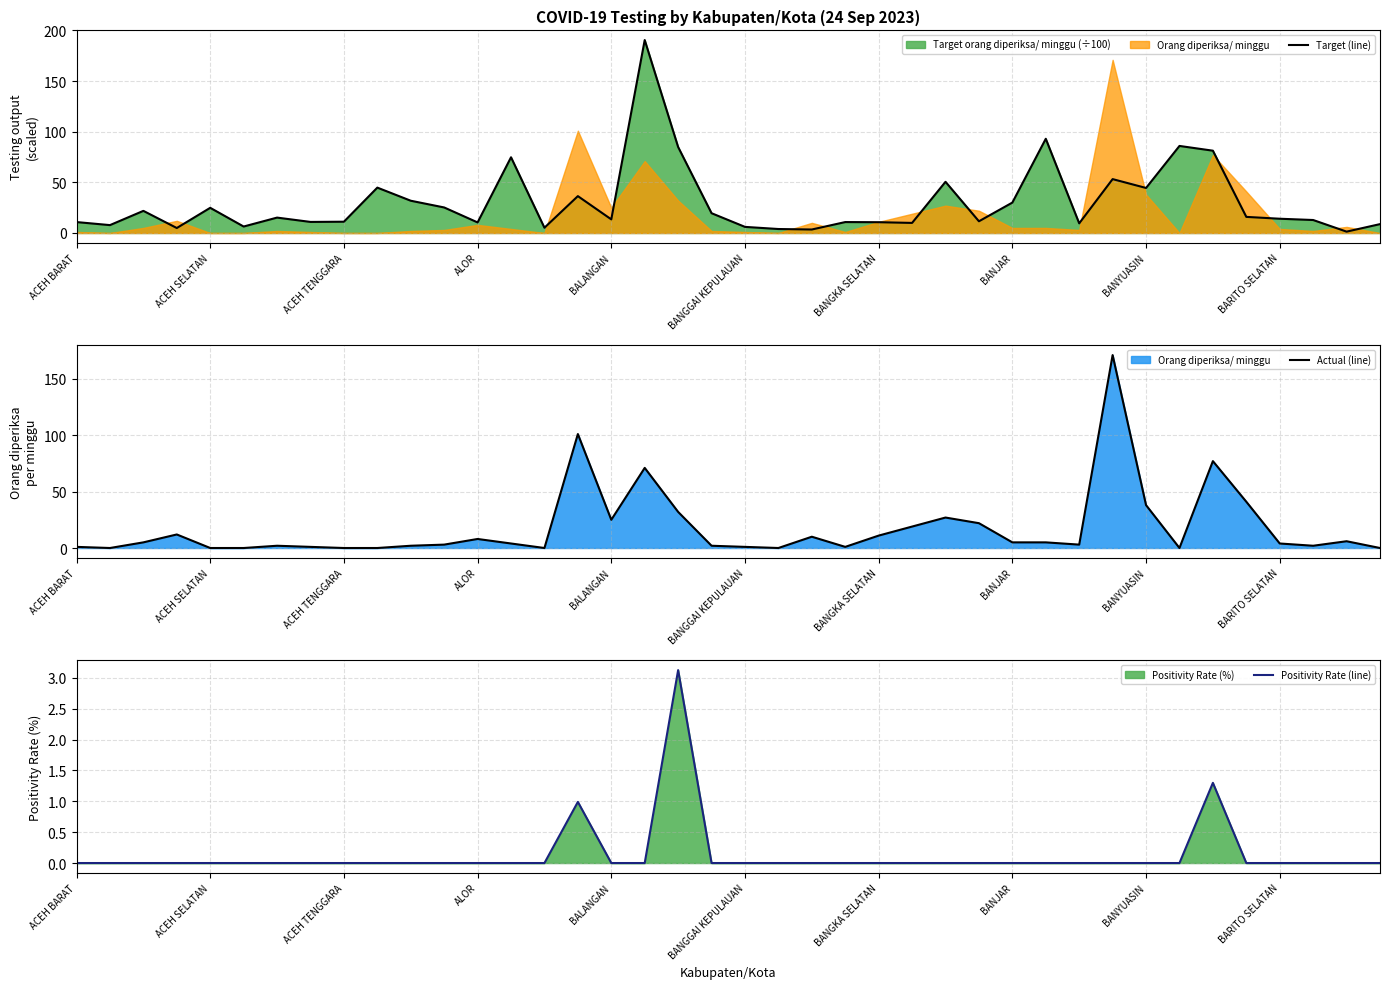

Is the value of Actual (line) at 22 greater than the value of Target (line) at 20?

Yes